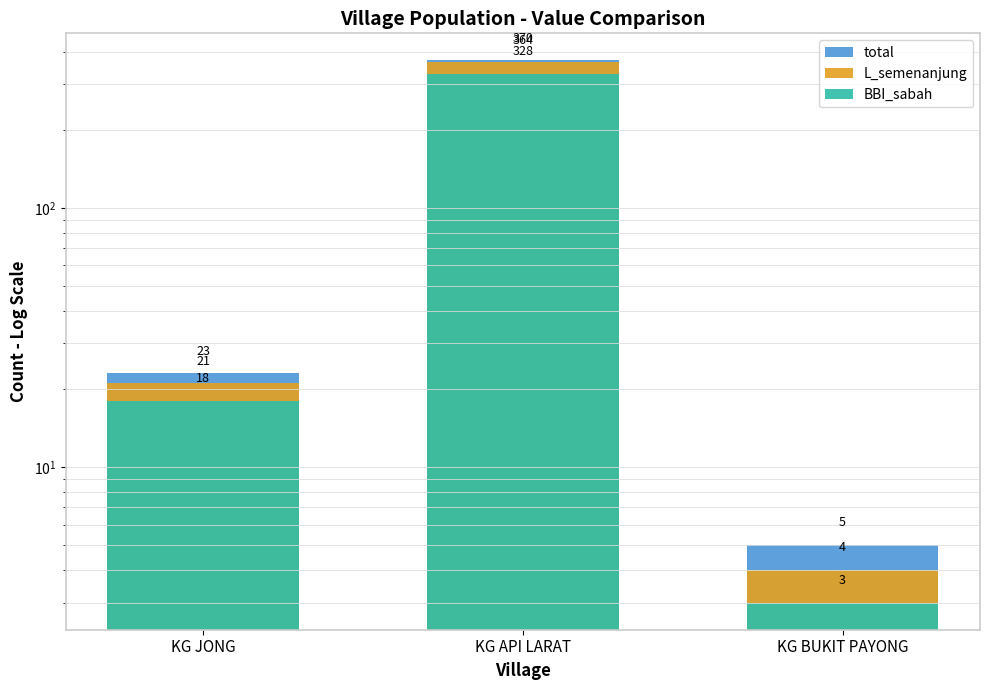

How many bars are there in each group?

3